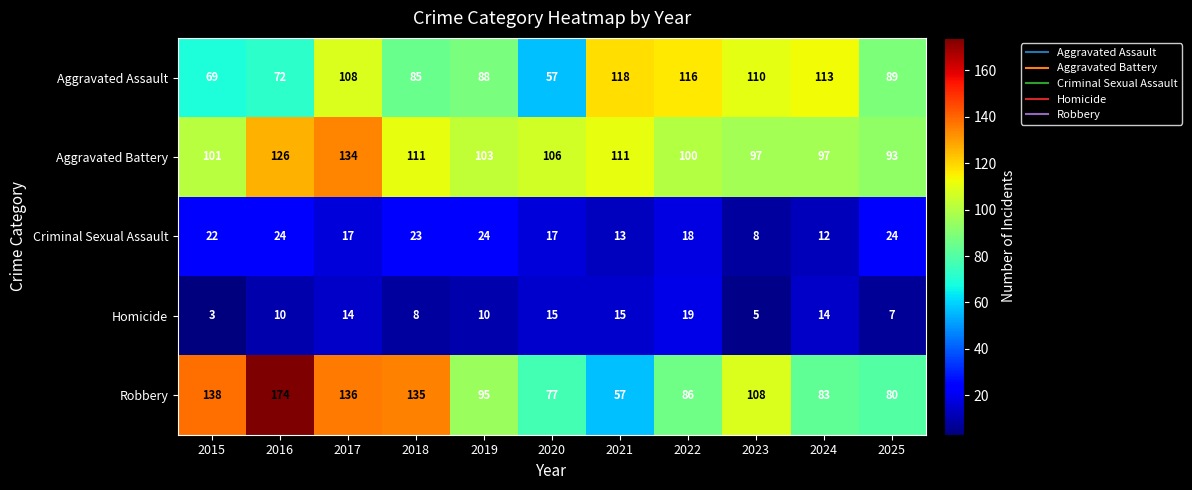

At which label is Aggravated Assault closest to 87?

2019